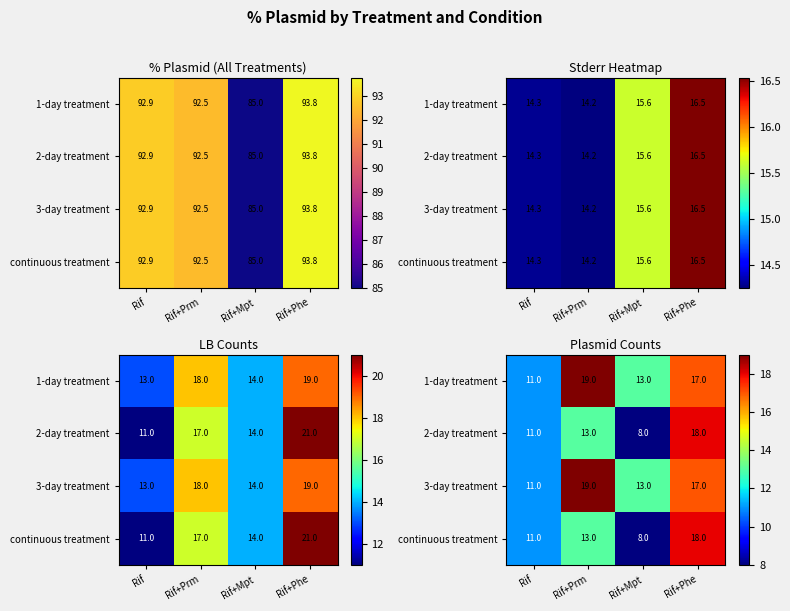

At which label is 1-day treatment closest to 15?

Rif+Mpt